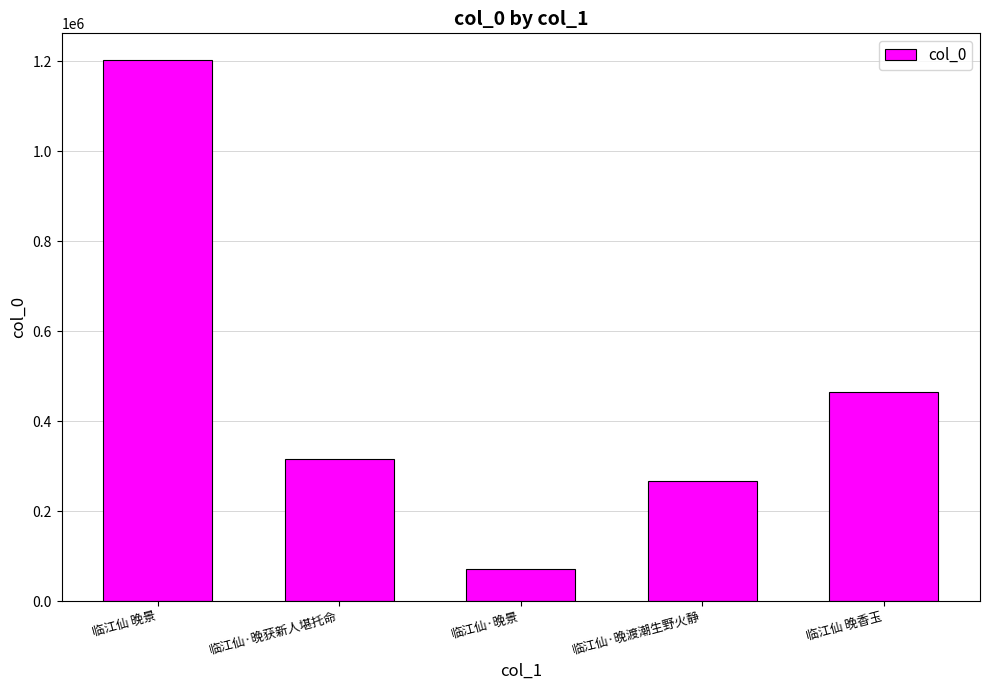

Read the value at 临江仙·晚景, to the nearest 100.

71900